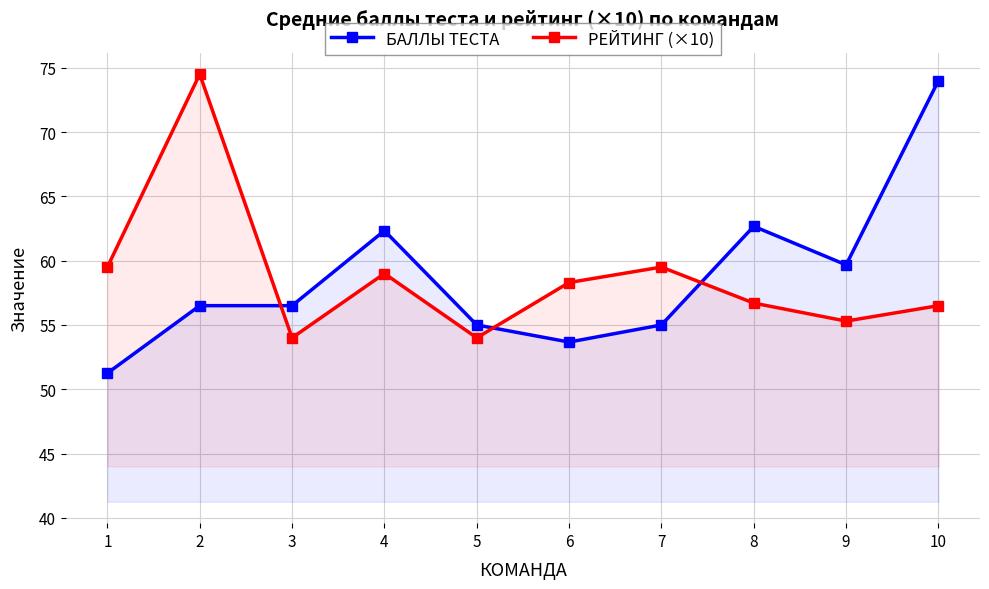

At how many categories does at least one series exceed 58?

8